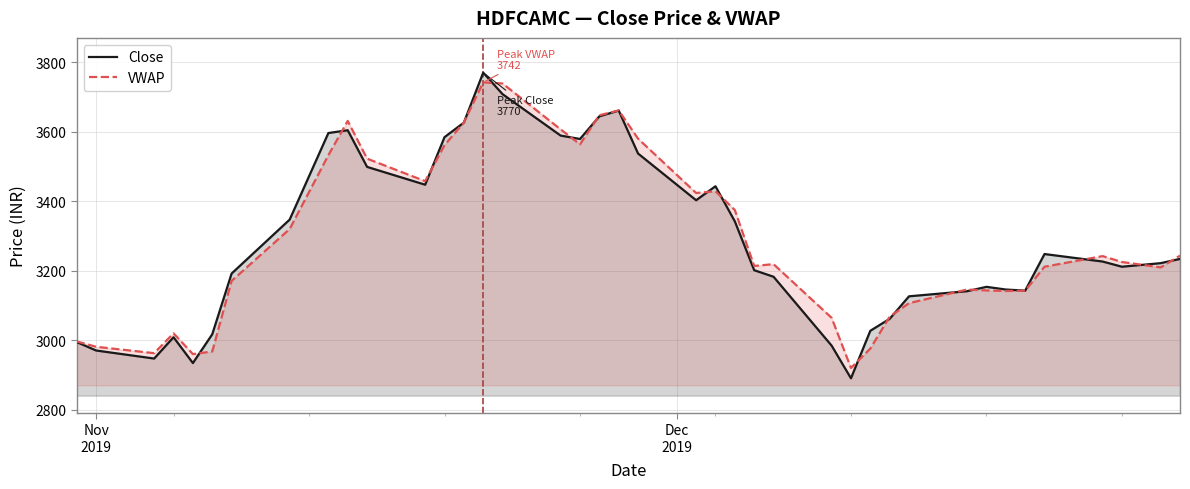

Which series has the widest spread of values?

Close